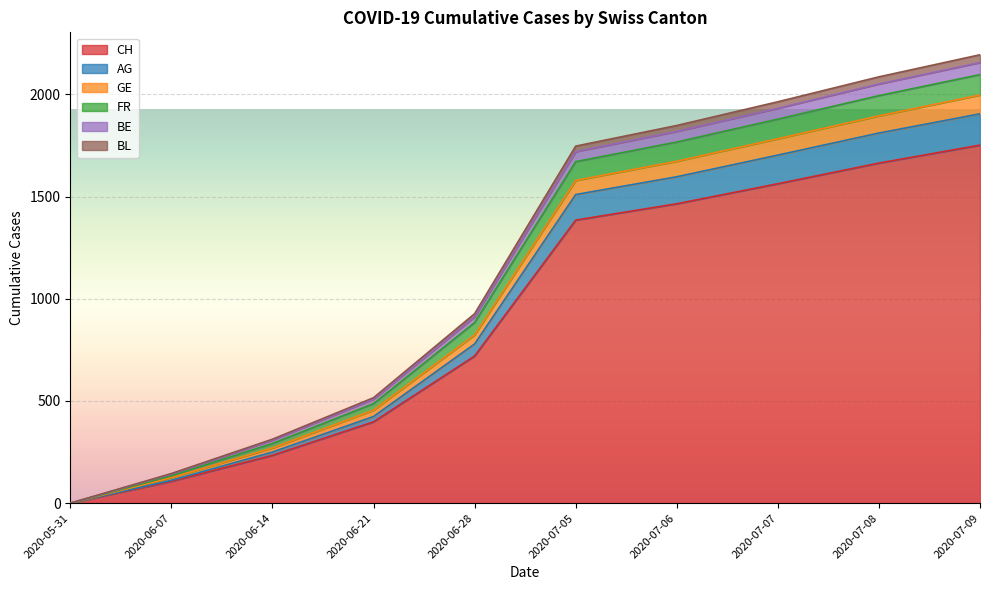

Where is CH nearest to the value 876?

2020-06-28